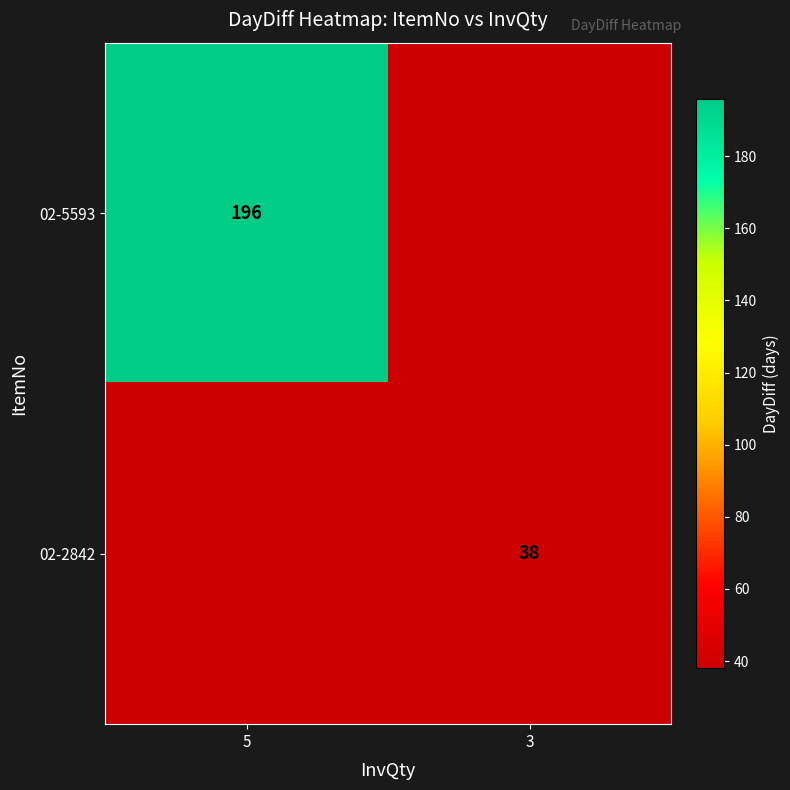

The value of 02-2842 at 3 is 53. True or false?

False